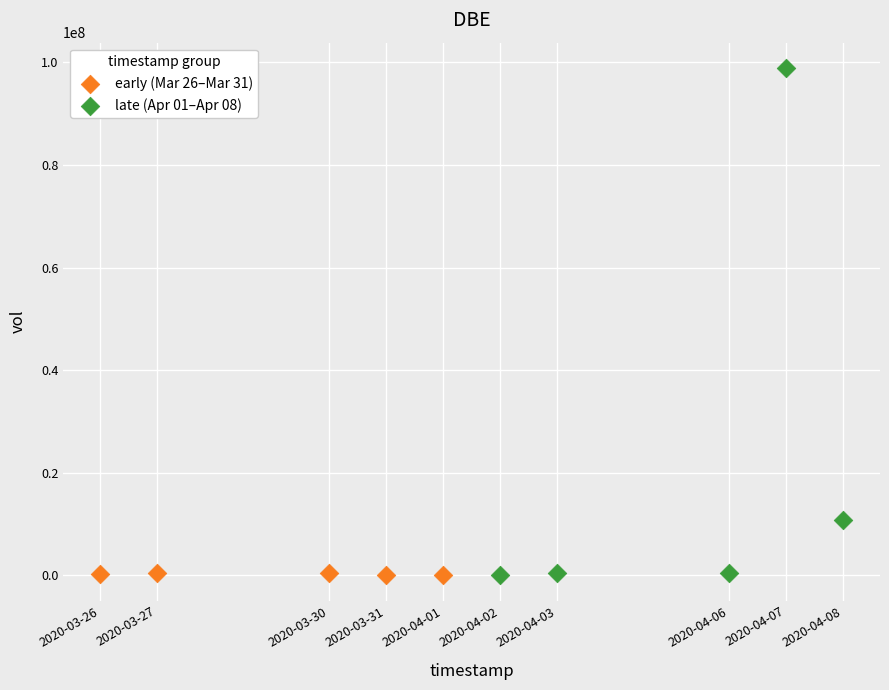

Which series contains the highest Y value?

late (Apr 01–Apr 08)